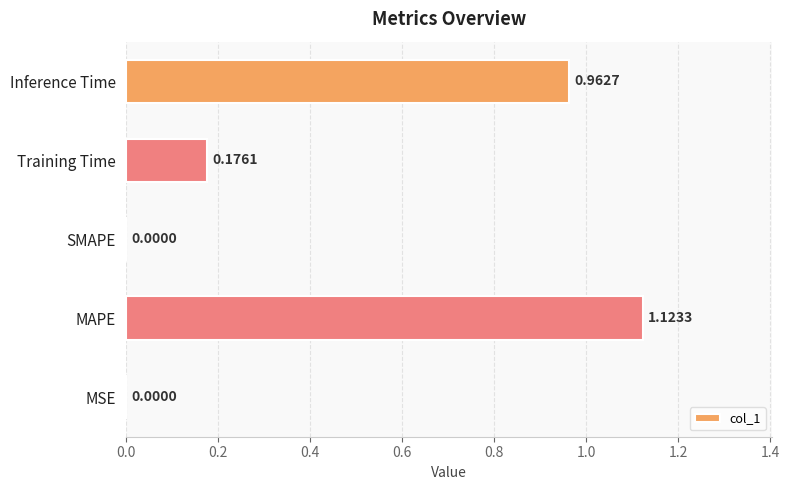

Which label corresponds to the largest value in the chart?

MAPE